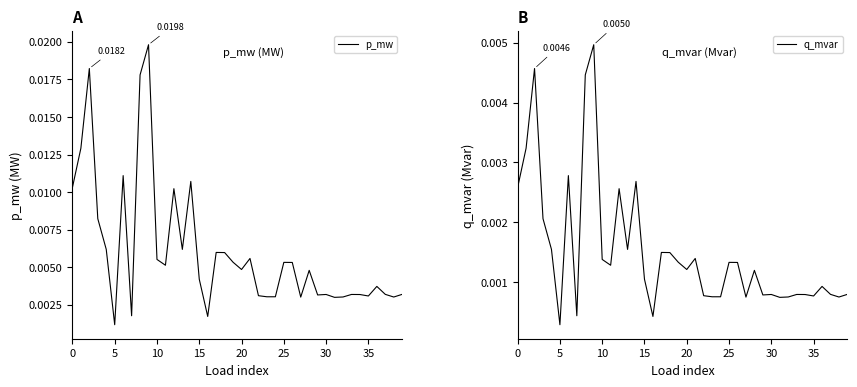

Is it true that p_mw equals 0.0 at 34?

False